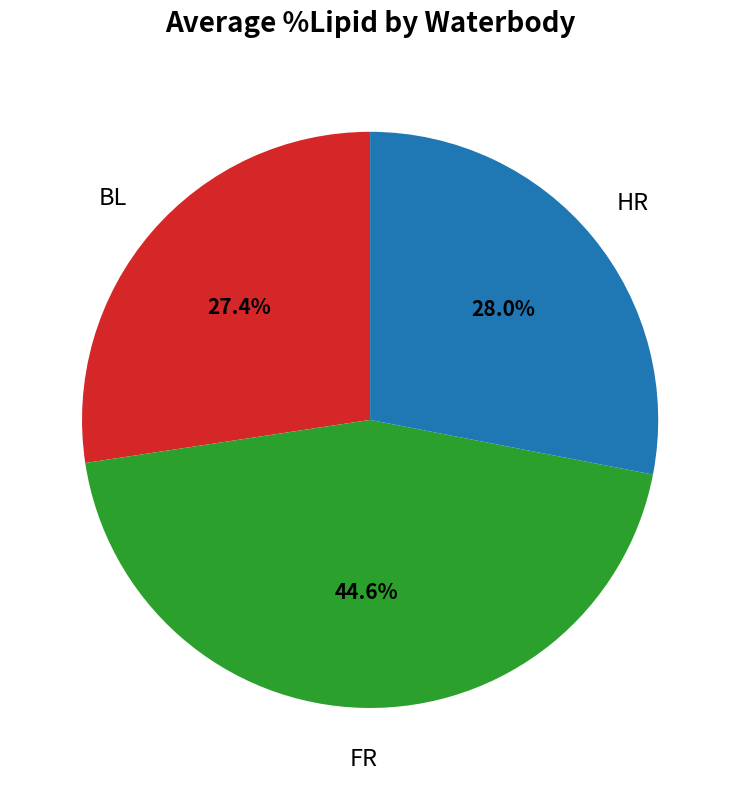

To the nearest percent, what is the difference between the largest and smallest slice percentages?

17%